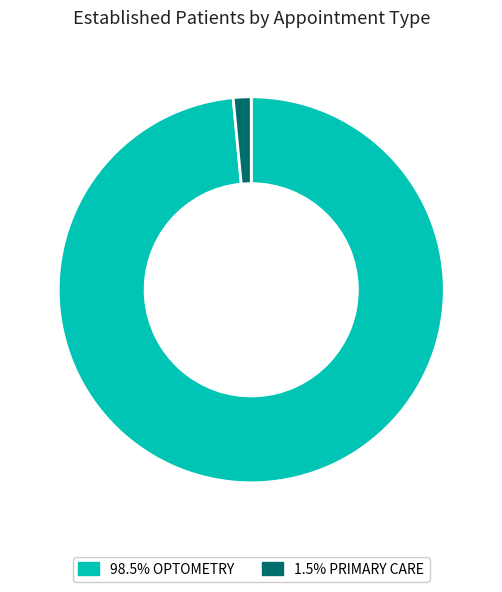

Is there any slice that represents more than half of the pie?

Yes